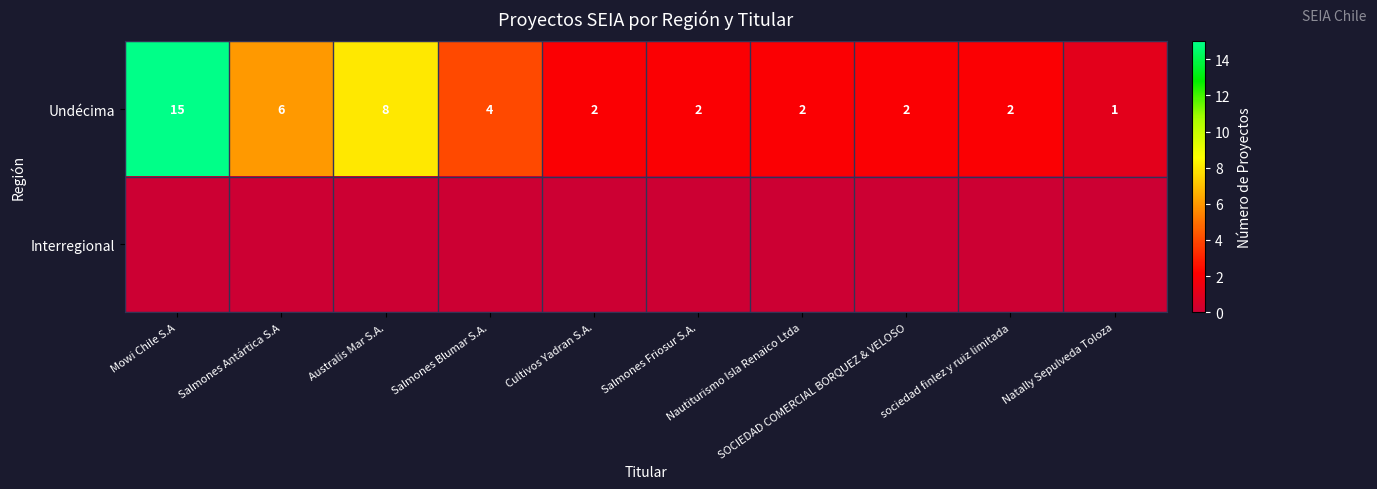

How many data points in Undécima are less than 2?

1